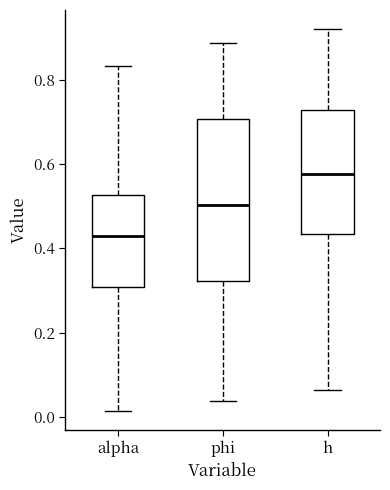

Reading left to right, transcribe this box plot: for each box, give where its median line is, the range the box spans, and where its two whiskers end, as read against the y-axis. The values are not printed on the chart, so give them approximately, as read against the axis.

alpha: median 0.42, box 0.30 to 0.52, whiskers 0.02 to 0.84
phi: median 0.50, box 0.32 to 0.70, whiskers 0.04 to 0.88
h: median 0.58, box 0.44 to 0.72, whiskers 0.06 to 0.92